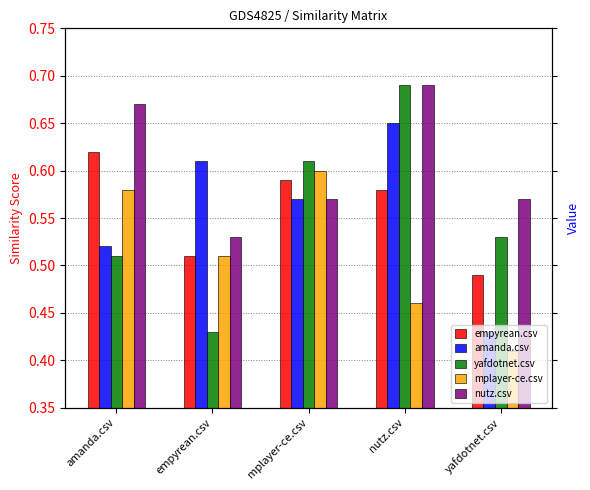

What is the label of the 5th bar from the left?

yafdotnet.csv